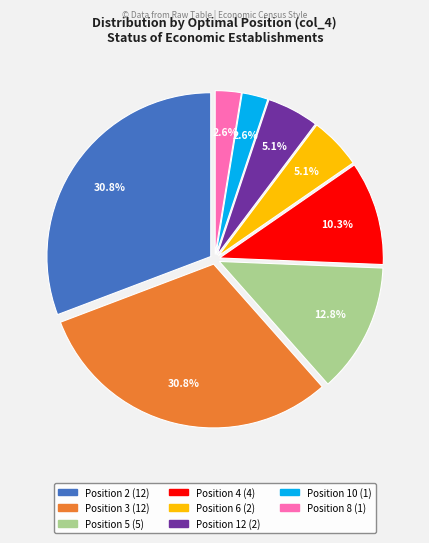

Does any single category account for the majority?

No